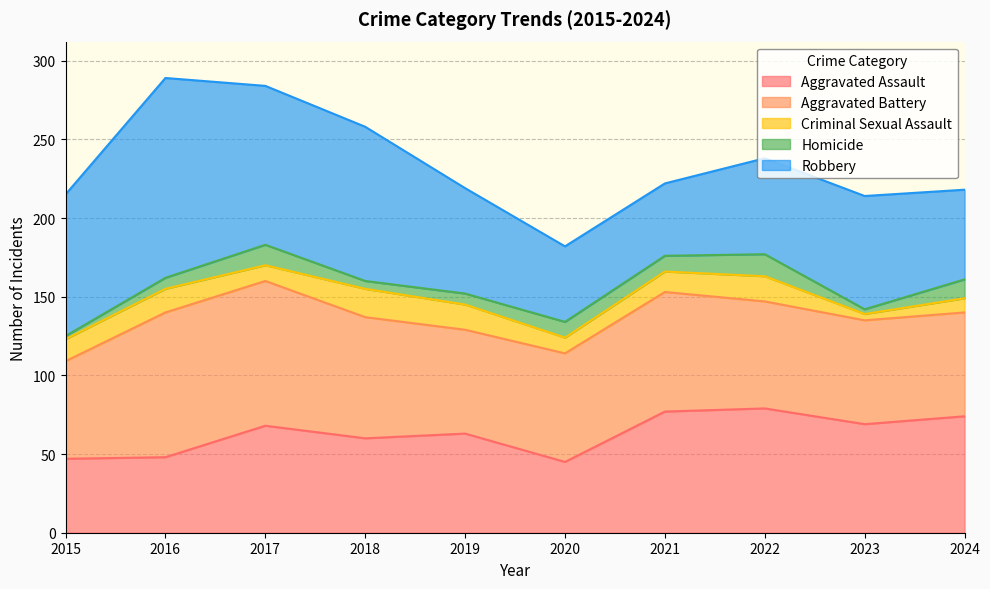

The Aggravated Assault series shows 47 at 2015. True or false?

True